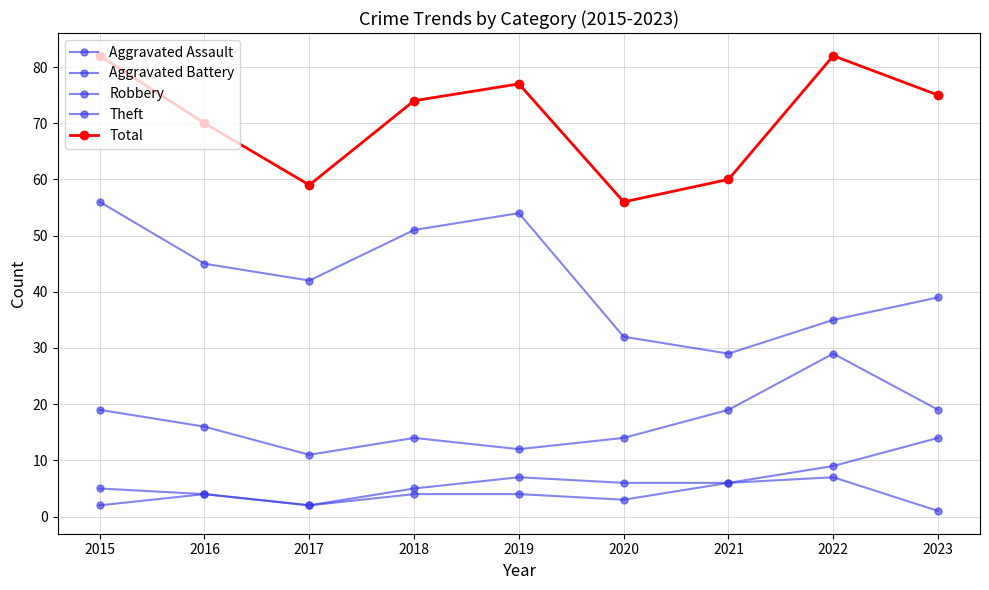

How many distinct data groups are displayed?

5